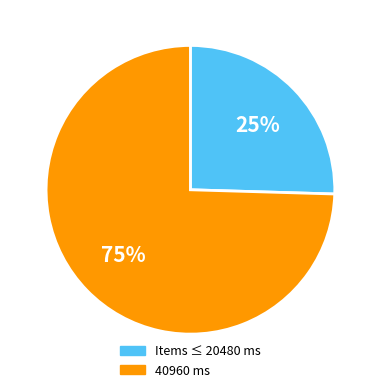

Is there a majority slice in this chart?

Yes